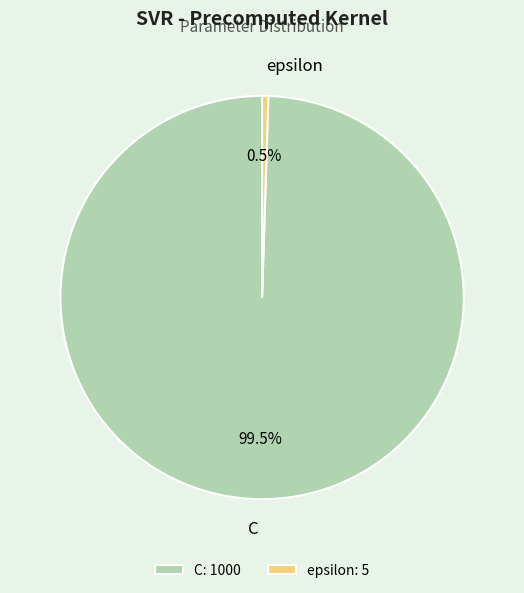

What is the ratio of the value at C to the value at epsilon?

200.0